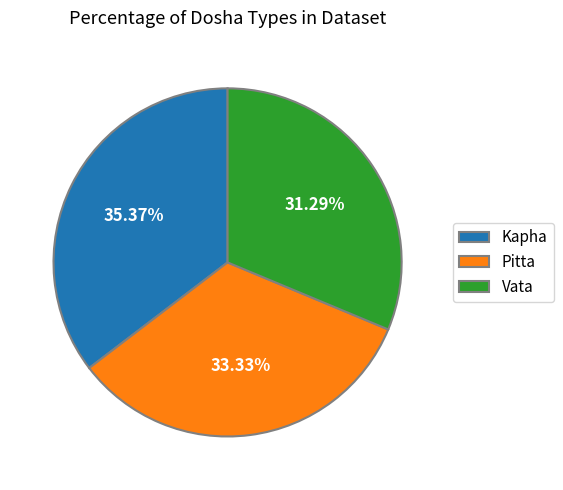

Does Kapha represent more than half of the total?

No